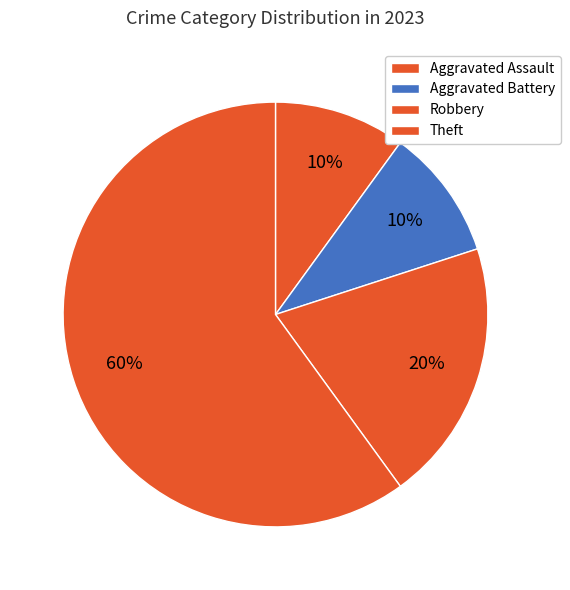

What percentage is NOT represented by Aggravated Assault?

90.0%